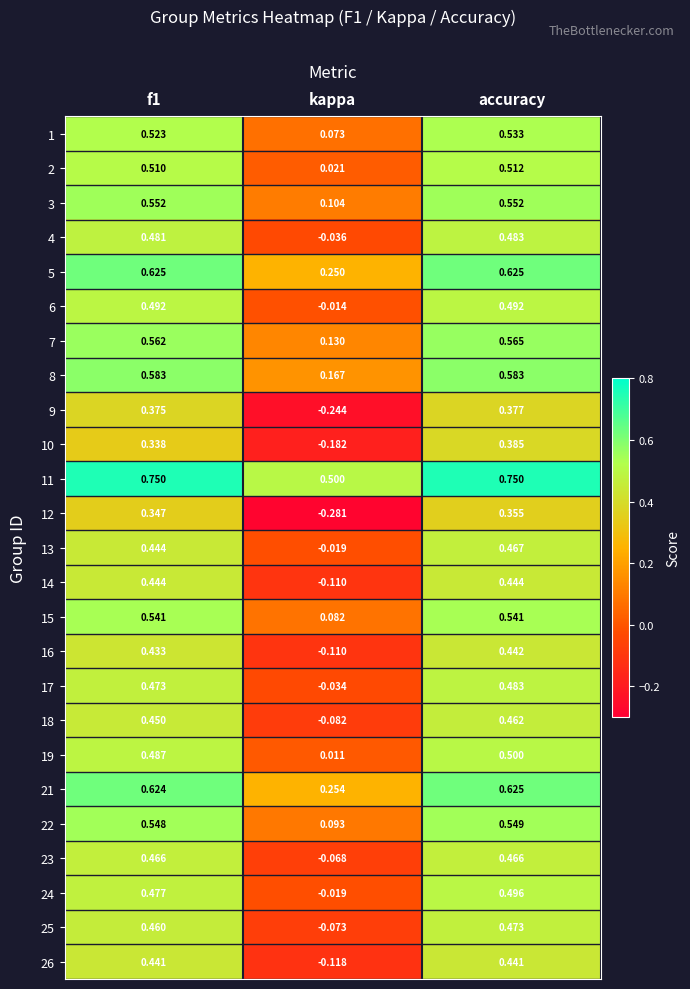

At which label is 3 closest to 0?

kappa